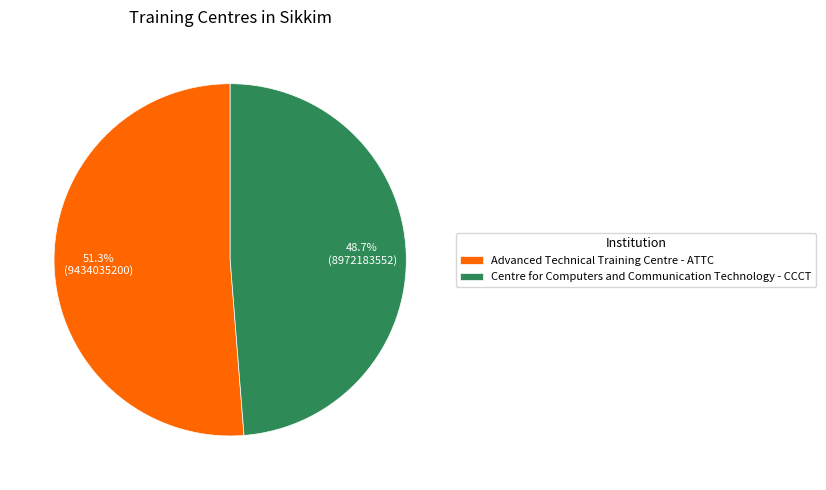

To the nearest percent, what is the average slice percentage?

50%